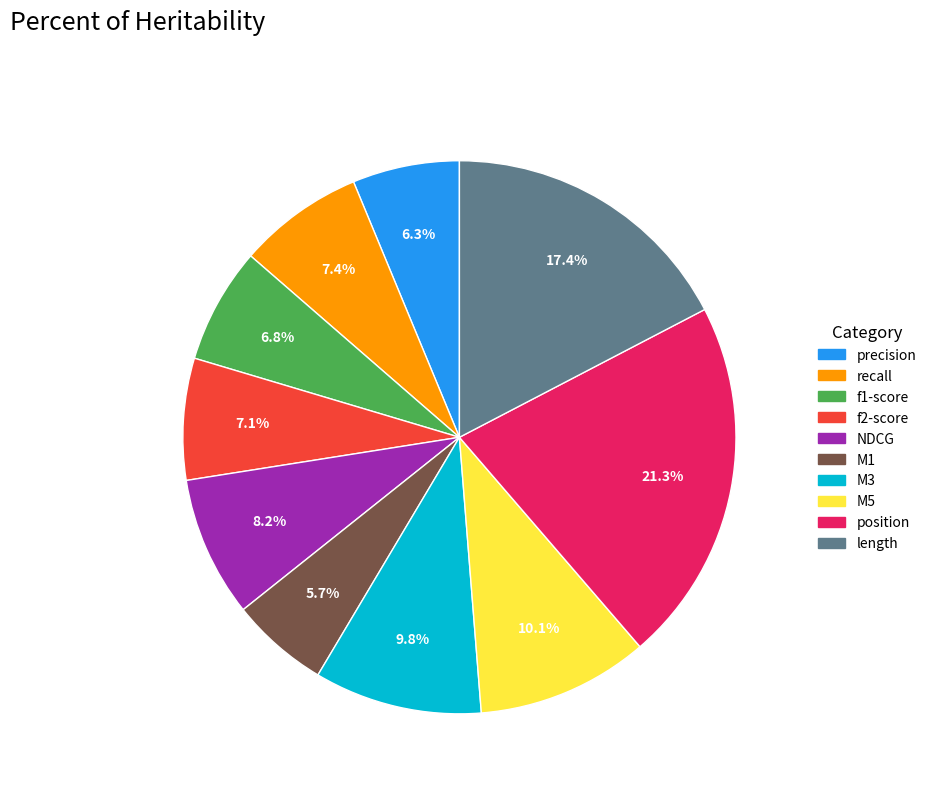

Does any single category account for the majority?

No